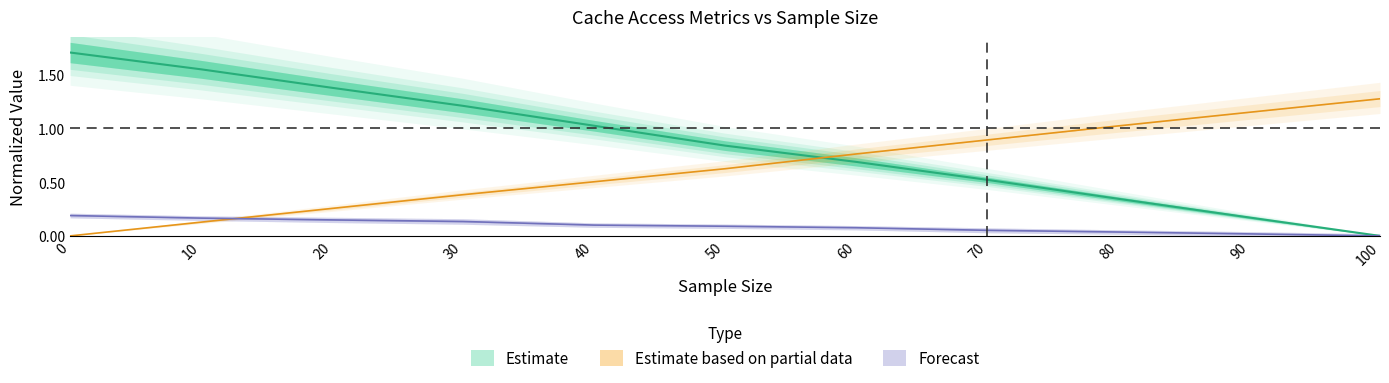

The garbage_collection_hit series shows 0.1 at 70. True or false?

True